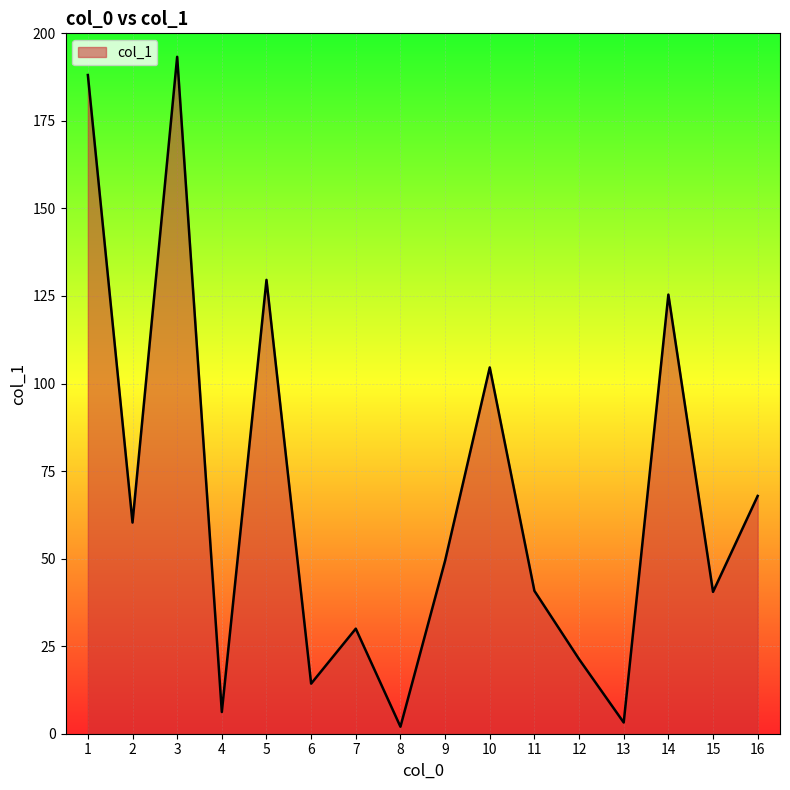

How many categories are shown in the chart?

16